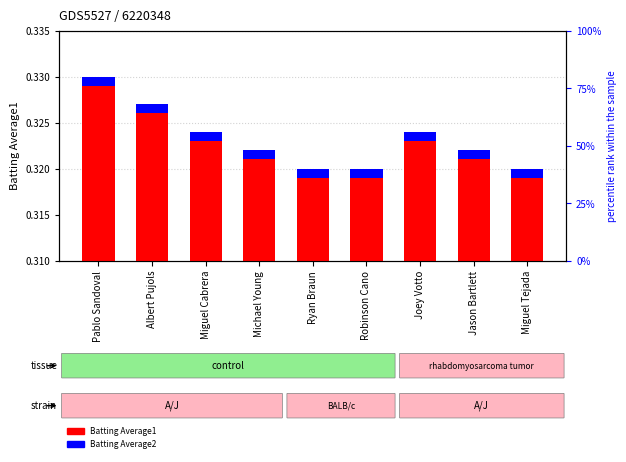

Reading right to left, transcribe all the data shown in this chart.

Batting Average1: Miguel Tejada=0.3	Jason Bartlett=0.3	Joey Votto=0.3	Robinson Cano=0.3	Ryan Braun=0.3	Michael Young=0.3	Miguel Cabrera=0.3	Albert Pujols=0.3	Pablo Sandoval=0.3
Batting Average2: Miguel Tejada=0.0	Jason Bartlett=0.0	Joey Votto=0.0	Robinson Cano=0.0	Ryan Braun=0.0	Michael Young=0.0	Miguel Cabrera=0.0	Albert Pujols=0.0	Pablo Sandoval=0.0